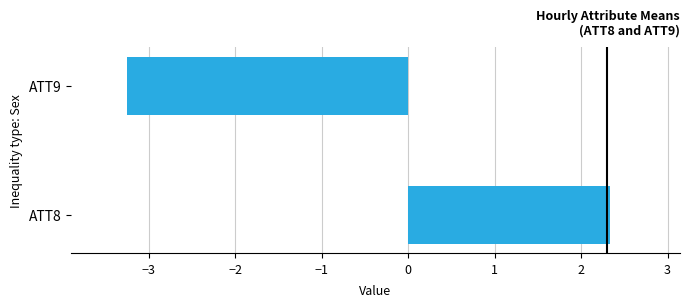

Where is the data nearest to the value 0?

ATT8